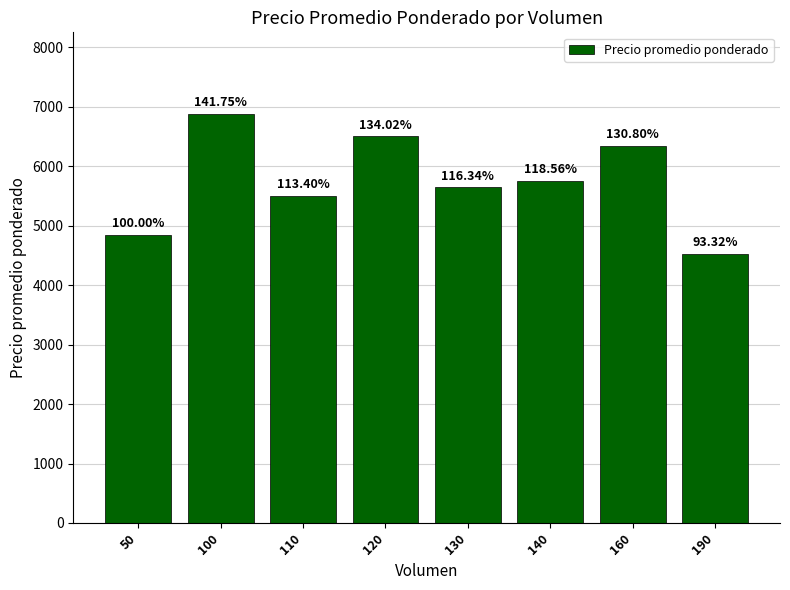

True or false: the data shows 3981.6 at 140.

False